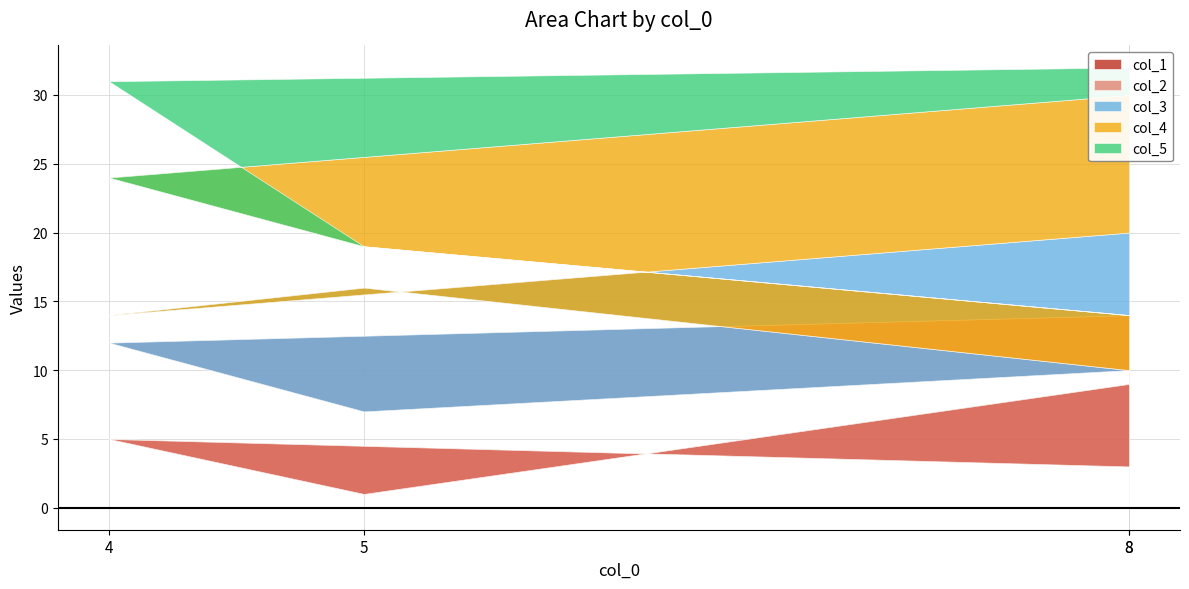

True or false: col_4 has more than 1 points higher than both neighbors.

False